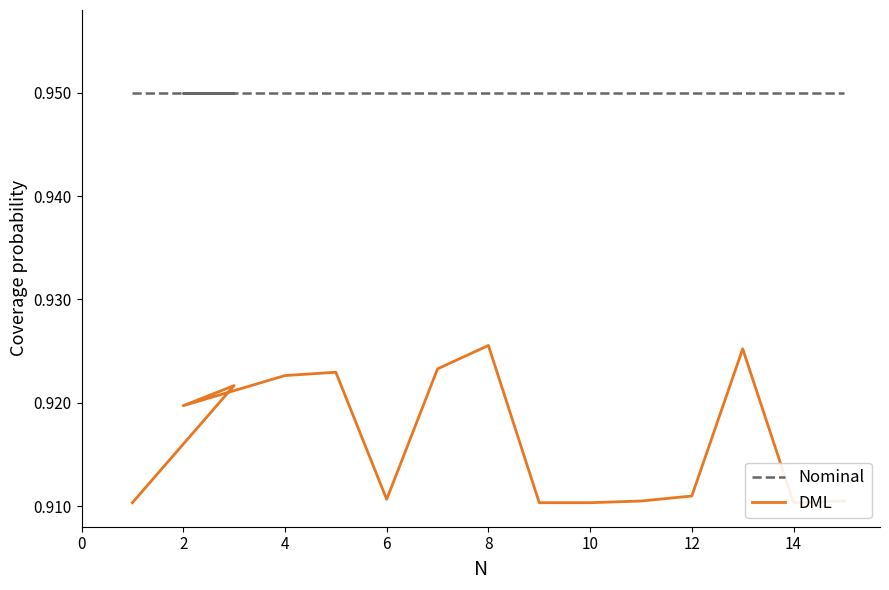

Which series changed the most between 8 and 14?

DML